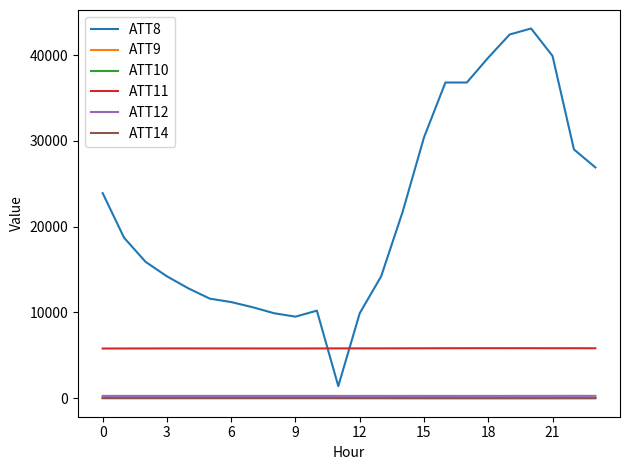

True or false: ATT12 and ATT14 cross at least once.

False